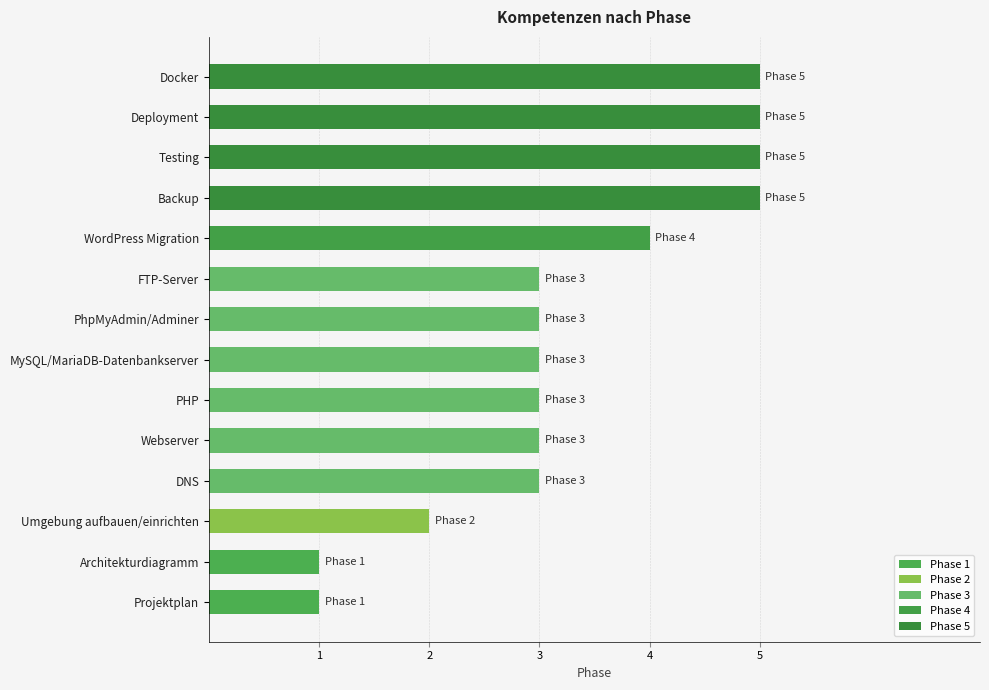

How many data points does each series have?

14